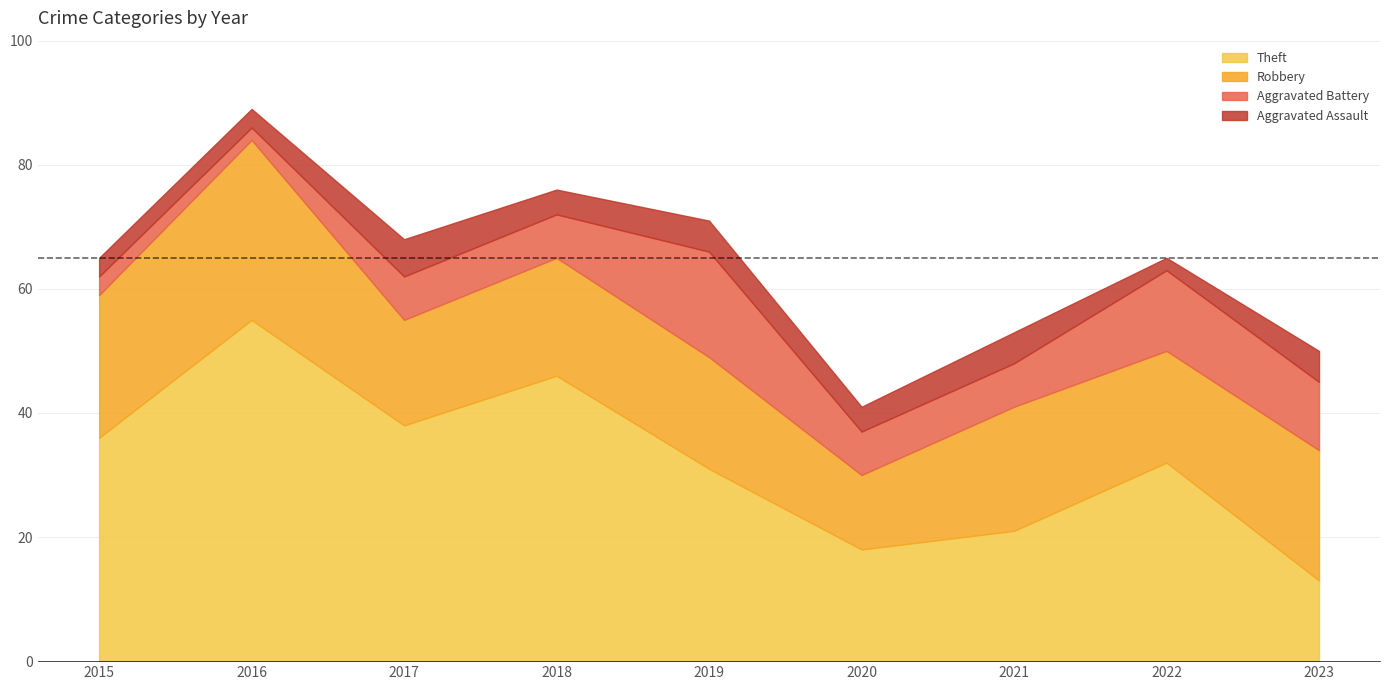

True or false: Theft and Aggravated Assault cross at least once.

False